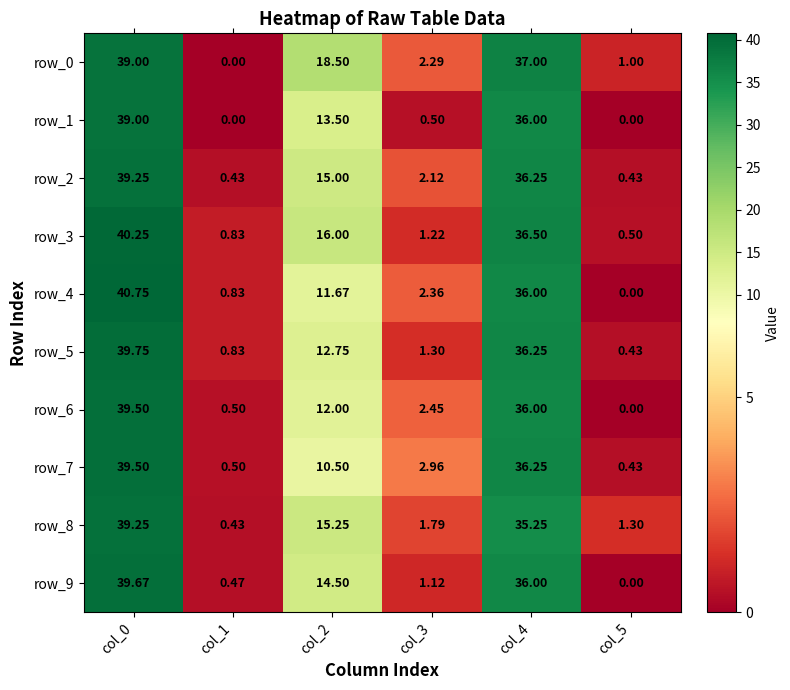

True or false: row_0 has a value of 22.4 at col_0.

False